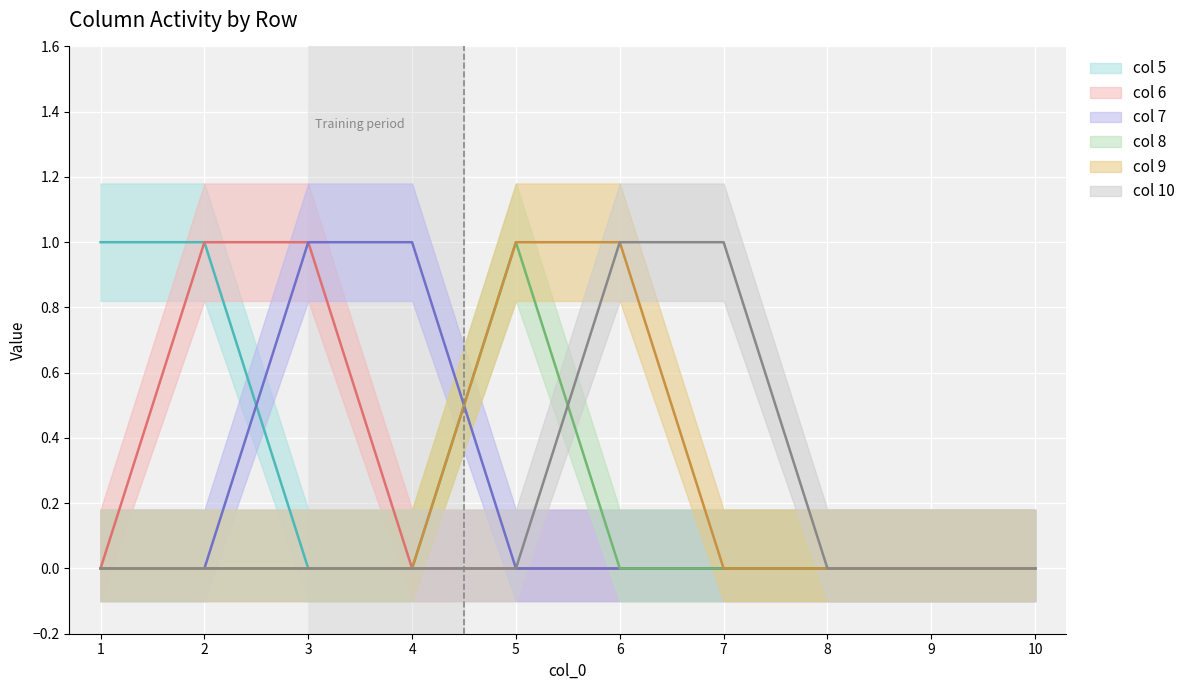

Reading right to left, list all the values displayed in this chart.

5: 0	0	0	0	0	0	0	0	1	1
6: 0	0	0	0	0	0	0	1	1	0
7: 0	0	0	0	0	0	1	1	0	0
8: 0	0	0	0	0	1	0	0	0	0
9: 0	0	0	0	1	1	0	0	0	0
10: 0	0	0	1	1	0	0	0	0	0